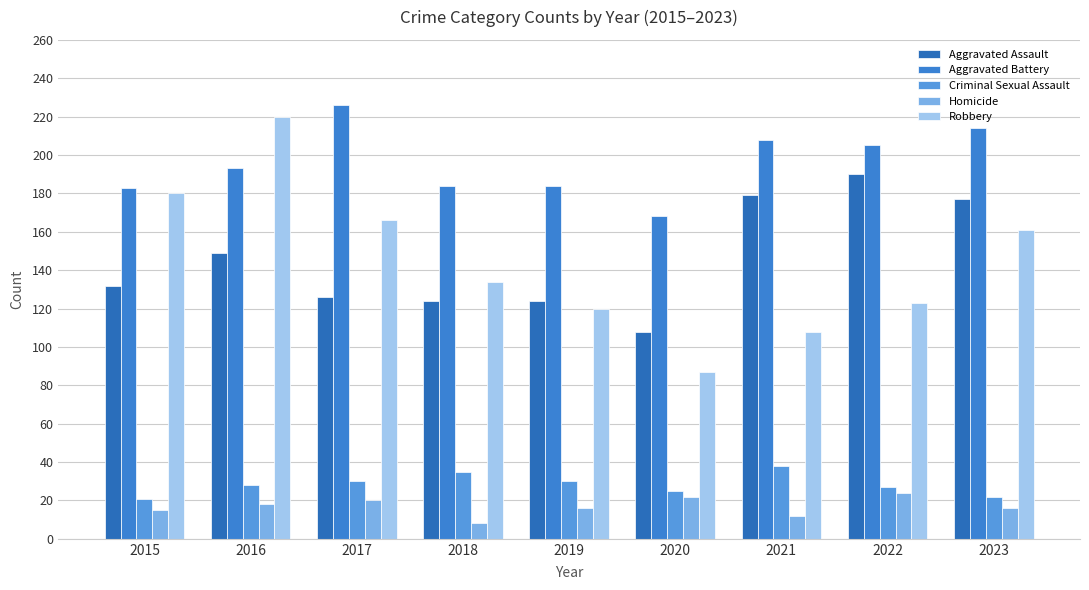

At 2016, list the series in order from largest to smallest.

Robbery, Aggravated Battery, Aggravated Assault, Criminal Sexual Assault, Homicide